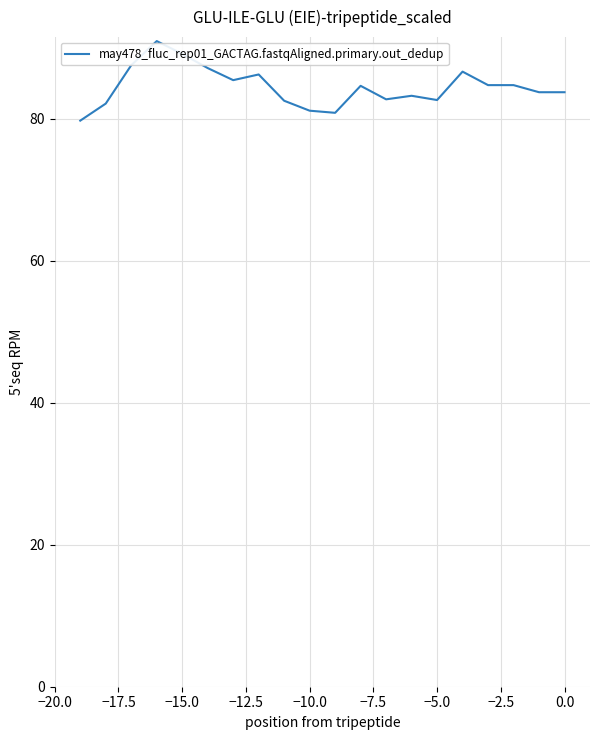

What is the difference between the maximum and minimum values?

11.2